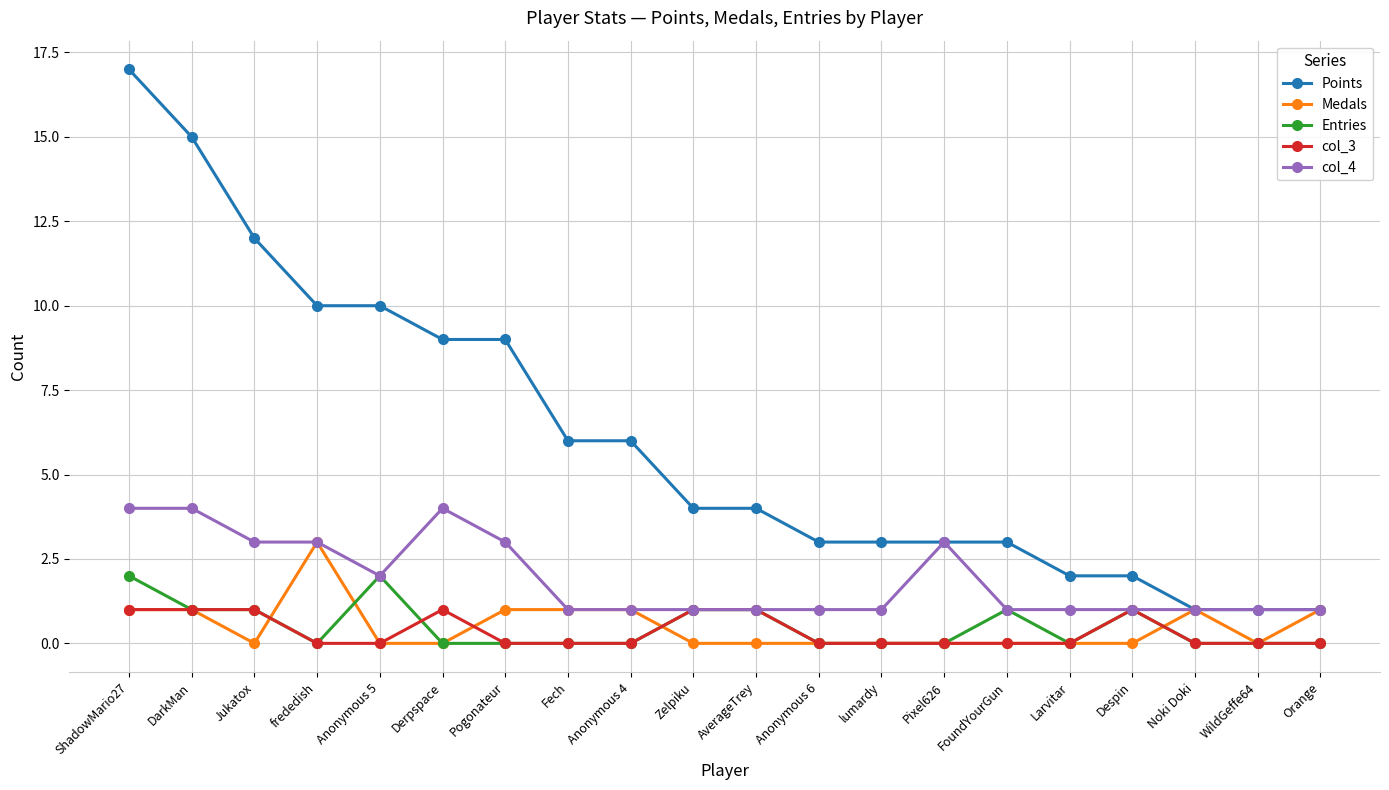

What is the sum of all col_4 values?

38